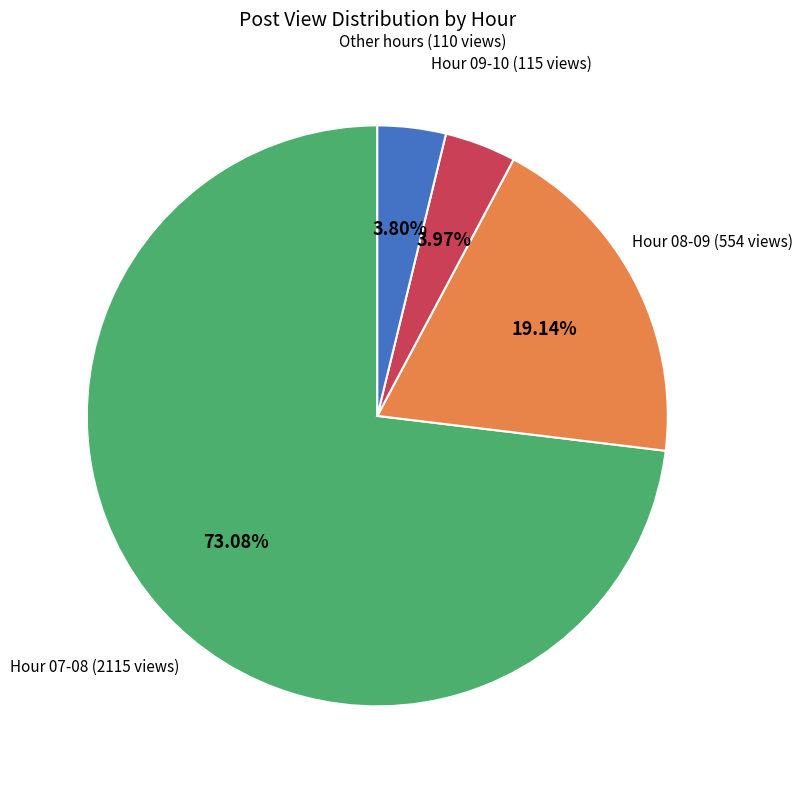

Do Hour 07-08 (2115 views) and Other hours (110 views) together represent more than half of the pie?

Yes